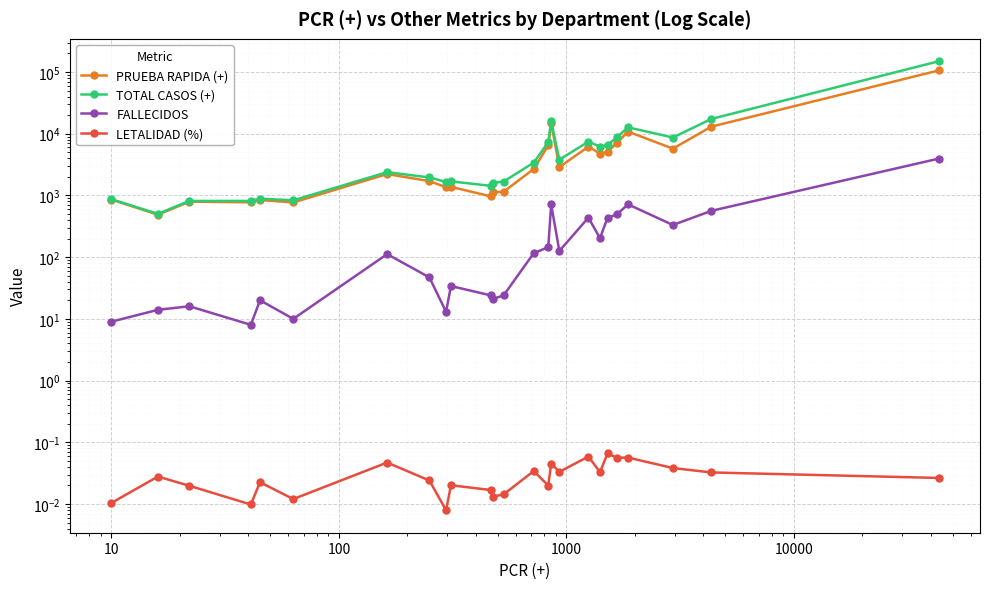

Is this an area chart (filled region under the line)?

No